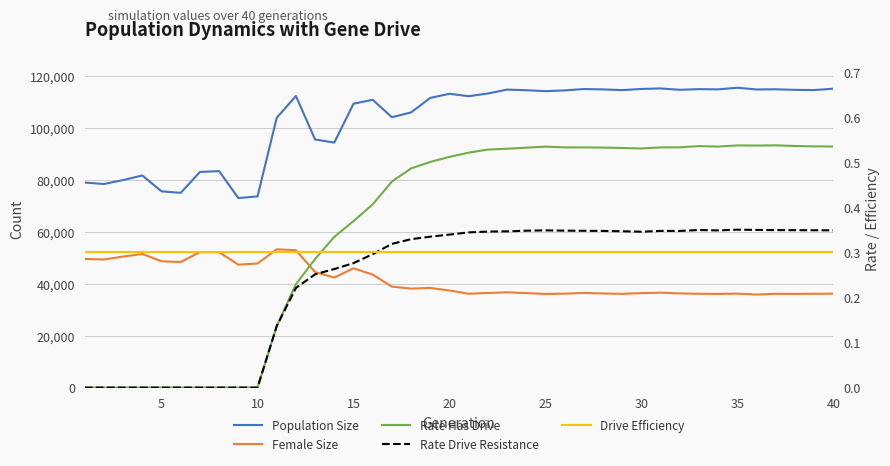

True or false: Population Size and Rate Has Drive intersect in this chart.

False